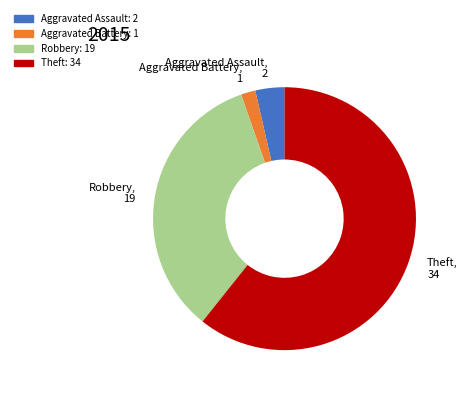

Count the number of slices in the pie.

4